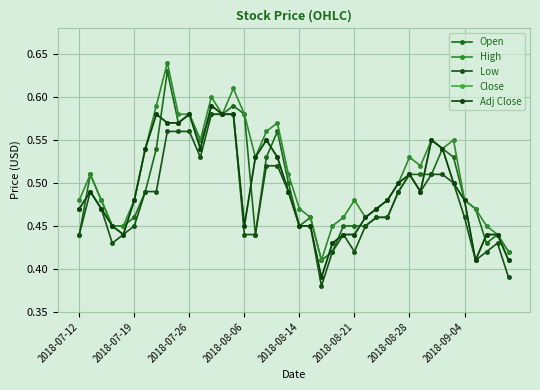

True or false: Close has more than 1 points higher than both neighbors.

True